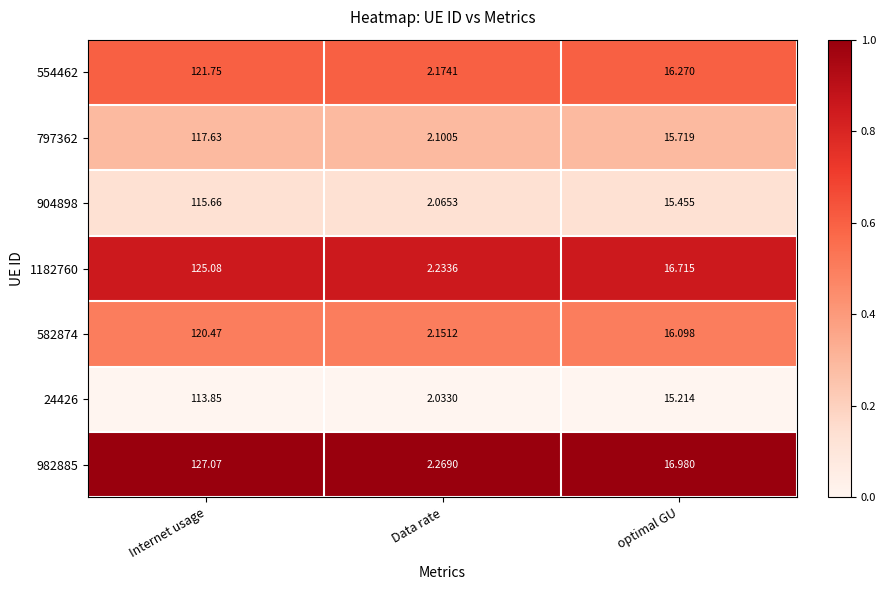

Rank the categories by 982885 value from highest to lowest.

Internet usage, optimal GU, Data rate